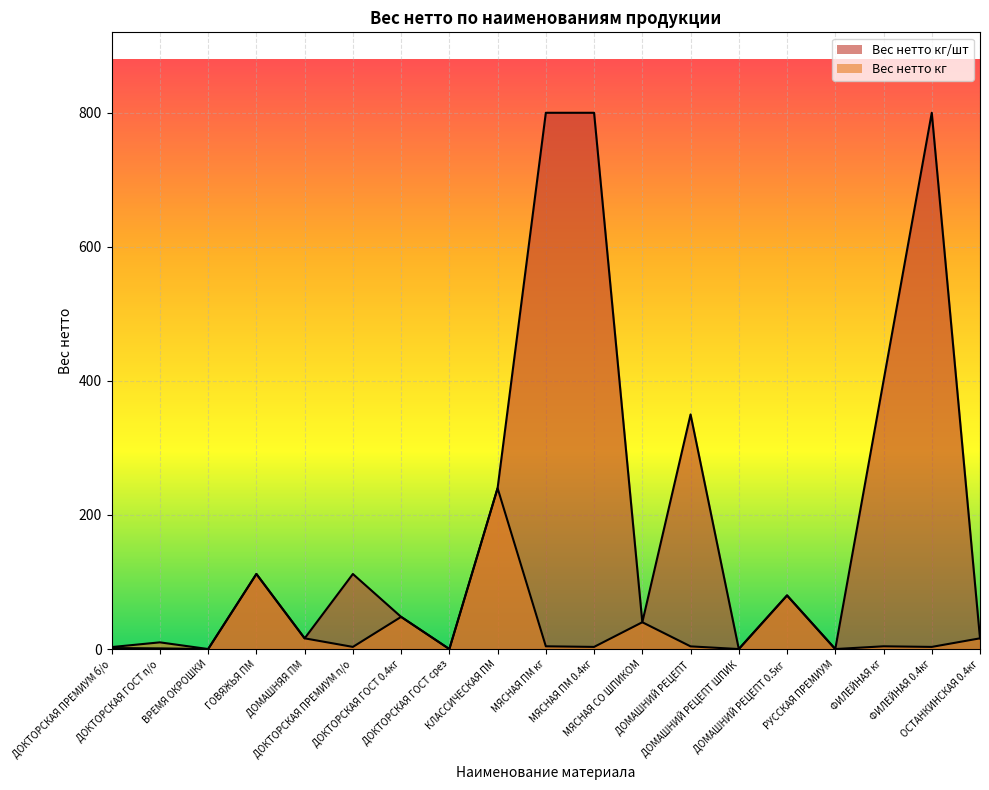

Reading left to right, transcribe all the data shown in this chart.

Вес нетто кг/шт: ДОКТОРСКАЯ ПРЕМИУМ б/о=1.5	ДОКТОРСКАЯ ГОСТ п/о=1.0	ВРЕМЯ ОКРОШКИ=0.0	ГОВЯЖЬЯ ПМ=112.0	ДОМАШНЯЯ ПМ=16.0	ДОКТОРСКАЯ ПРЕМИУМ п/о=112.0	ДОКТОРСКАЯ ГОСТ 0.4кг=48.0	ДОКТОРСКАЯ ГОСТ срез=0.0	КЛАССИЧЕСКАЯ ПМ=240.0	МЯСНАЯ ПМ кг=800.0	МЯСНАЯ ПМ 0.4кг=800.0	МЯСНАЯ СО ШПИКОМ=40.0	ДОМАШНИЙ РЕЦЕПТ=350.0	ДОМАШНИЙ РЕЦЕПТ ШПИК=0.0	ДОМАШНИЙ РЕЦЕПТ 0.5кг=80.0	РУССКАЯ ПРЕМИУМ=0.0	ФИЛЕЙНАЯ кг=400.0	ФИЛЕЙНАЯ 0.4кг=800.0	ОСТАНКИНСКАЯ 0.4кг=16.0
Вес нетто кг: ДОКТОРСКАЯ ПРЕМИУМ б/о=3.0	ДОКТОРСКАЯ ГОСТ п/о=10.0	ВРЕМЯ ОКРОШКИ=0.0	ГОВЯЖЬЯ ПМ=112.0	ДОМАШНЯЯ ПМ=16.0	ДОКТОРСКАЯ ПРЕМИУМ п/о=3.2	ДОКТОРСКАЯ ГОСТ 0.4кг=48.0	ДОКТОРСКАЯ ГОСТ срез=0.0	КЛАССИЧЕСКАЯ ПМ=240.0	МЯСНАЯ ПМ кг=4.1	МЯСНАЯ ПМ 0.4кг=3.2	МЯСНАЯ СО ШПИКОМ=40.0	ДОМАШНИЙ РЕЦЕПТ=4.0	ДОМАШНИЙ РЕЦЕПТ ШПИК=0.0	ДОМАШНИЙ РЕЦЕПТ 0.5кг=80.0	РУССКАЯ ПРЕМИУМ=0.0	ФИЛЕЙНАЯ кг=4.1	ФИЛЕЙНАЯ 0.4кг=3.2	ОСТАНКИНСКАЯ 0.4кг=16.0